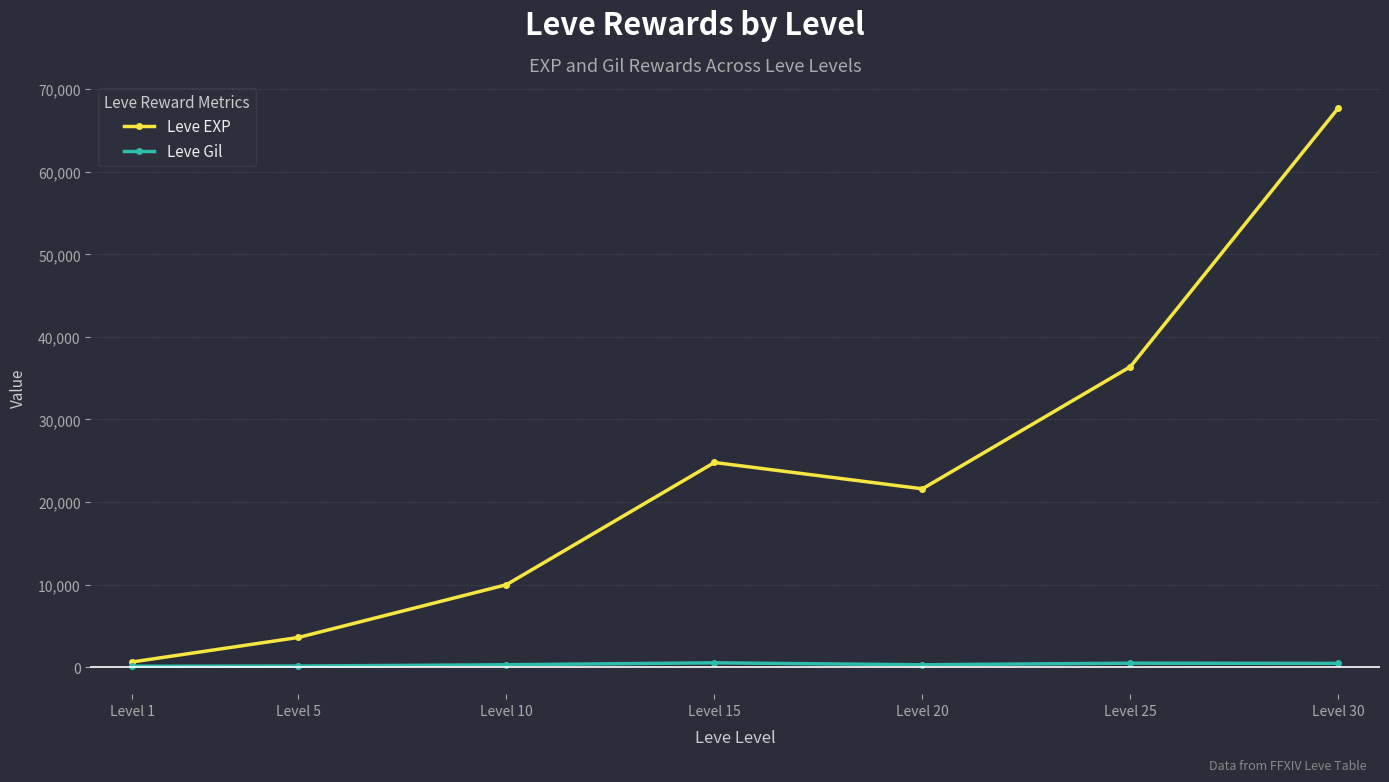

The Leve EXP series shows 39272 at Level 15. True or false?

False